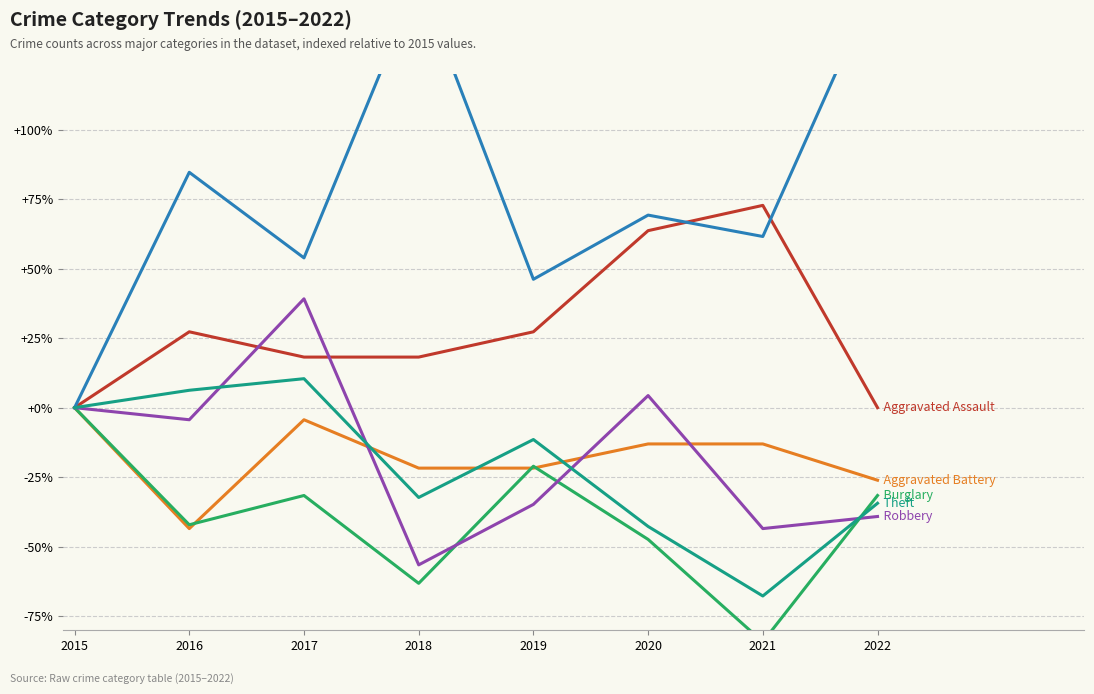

What is the total value across all series at 2016?

28.2